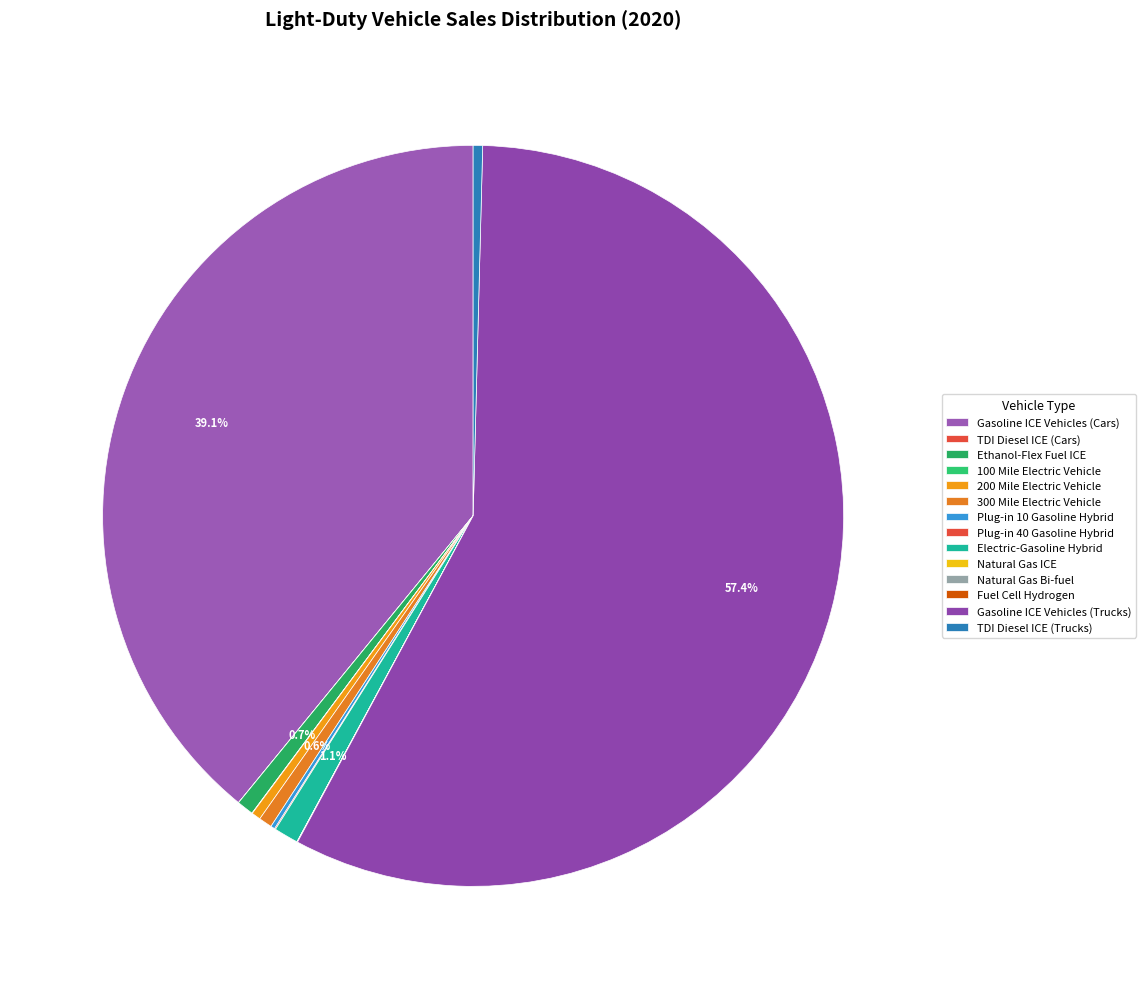

How many slices are in this pie chart?

14